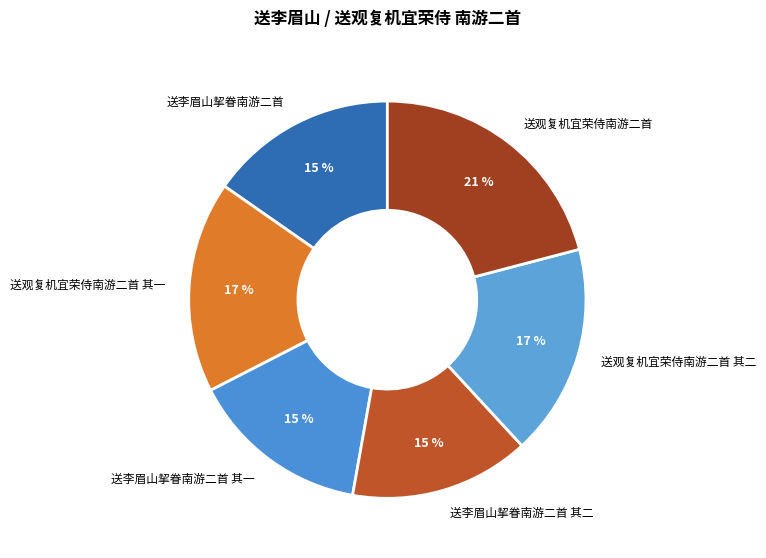

How many slices are in this pie chart?

6